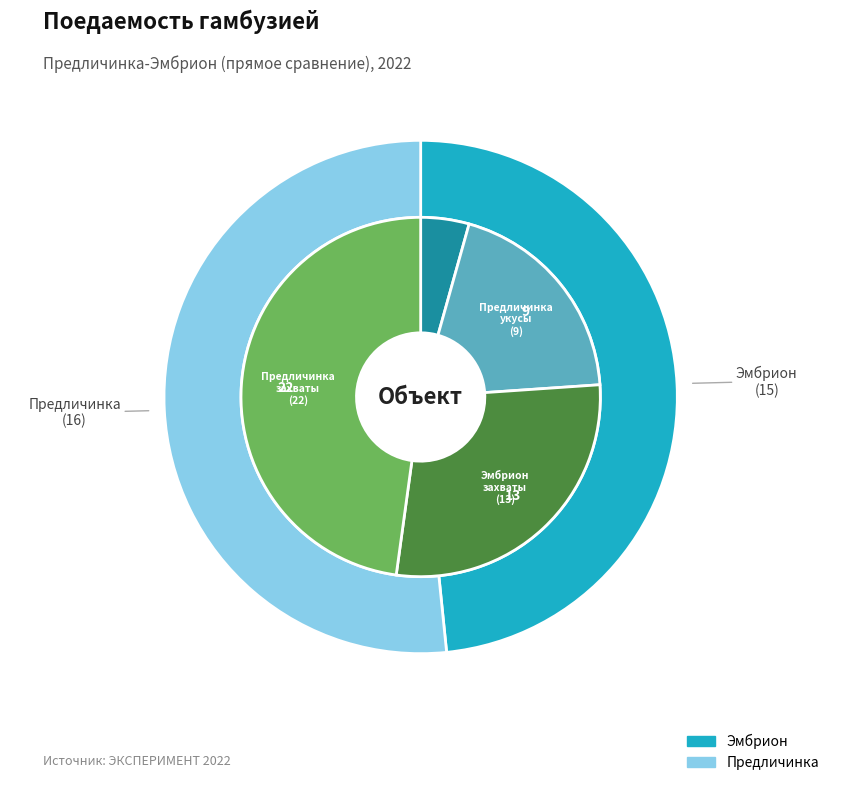

What is the ratio of the value at Эмбрион to the value at Предличинка?

0.9